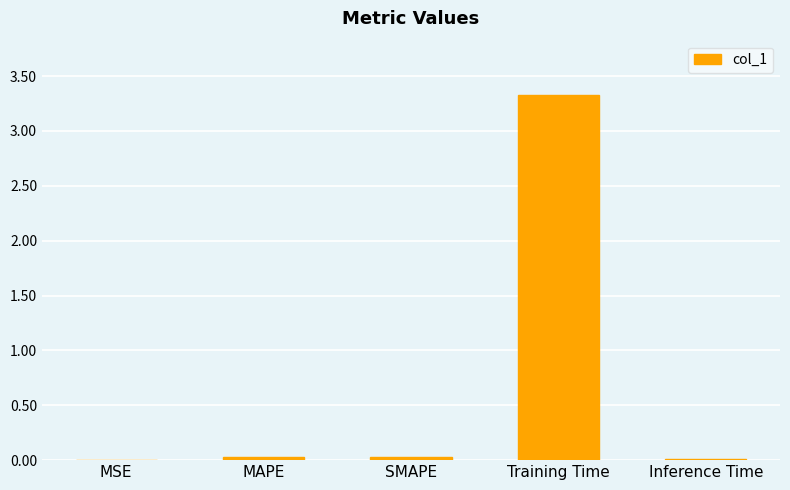

What is the greatest value displayed?

3.3